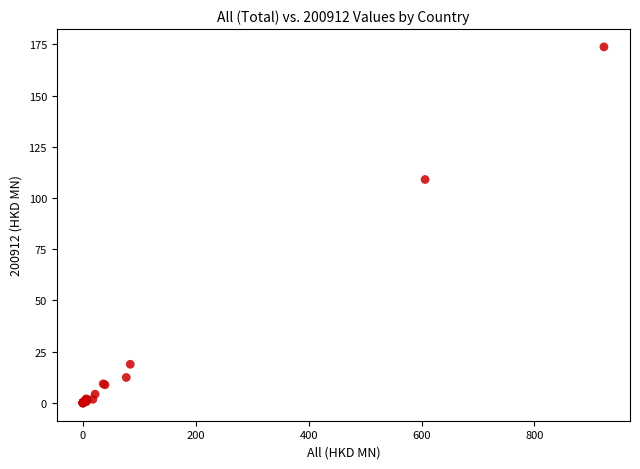

What Y value in the scatter plot is closest to 86?

109.0